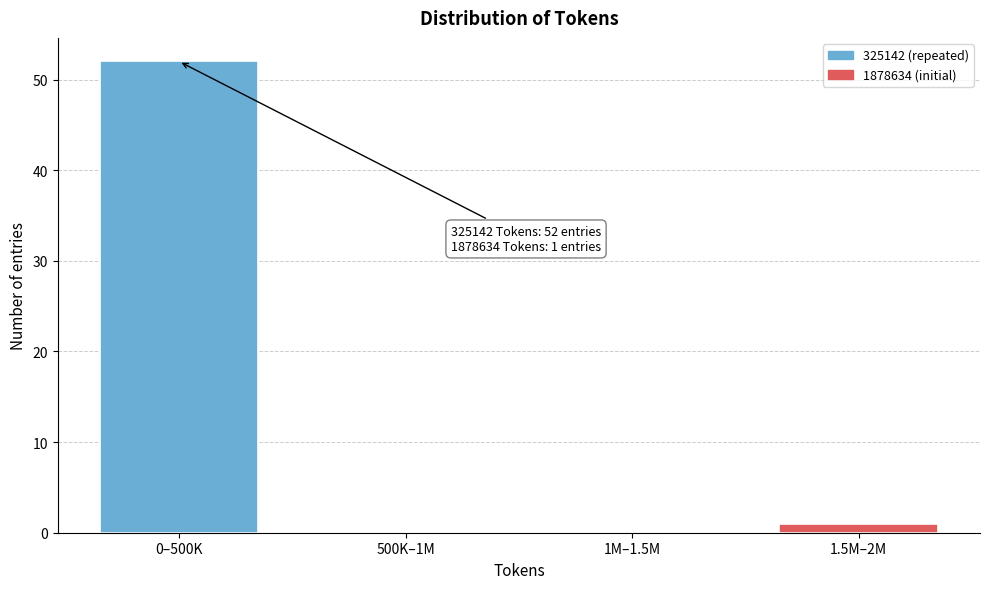

Reading left to right, what are all the values shown in this chart?

0–500K=52	500K–1M=0	1M–1.5M=0	1.5M–2M=1